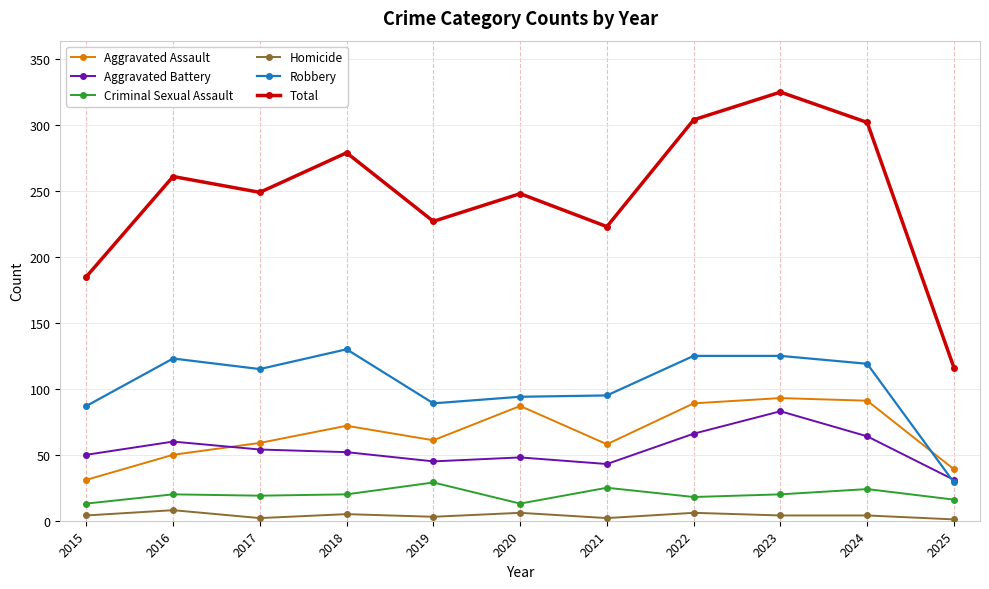

How many series are shown in this chart?

6